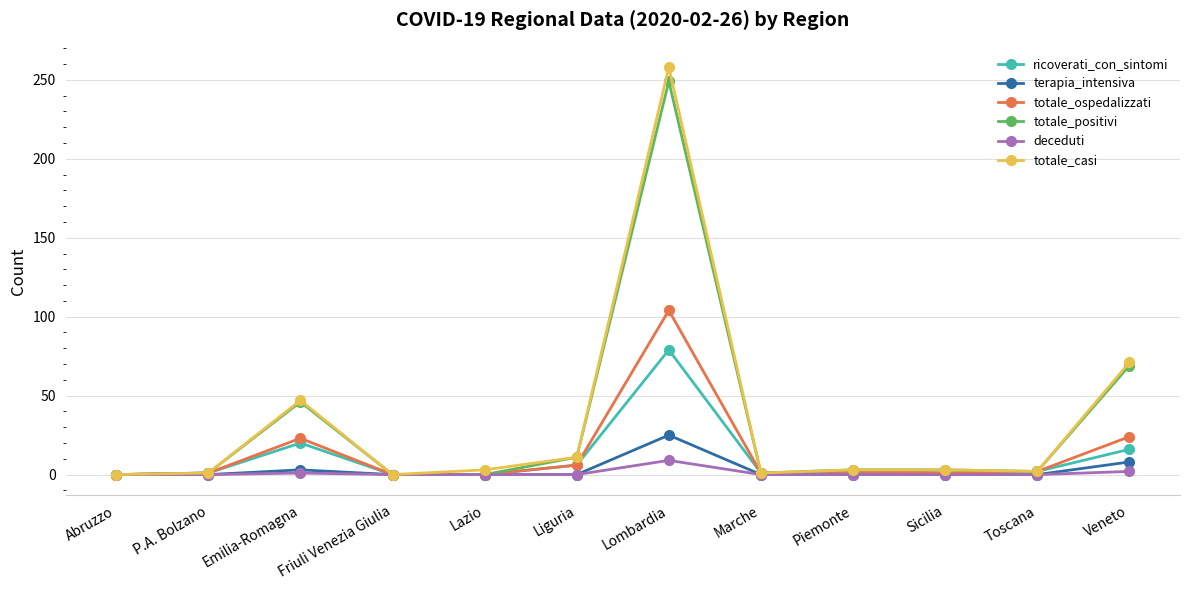

At how many categories does at least one series exceed 115?

1